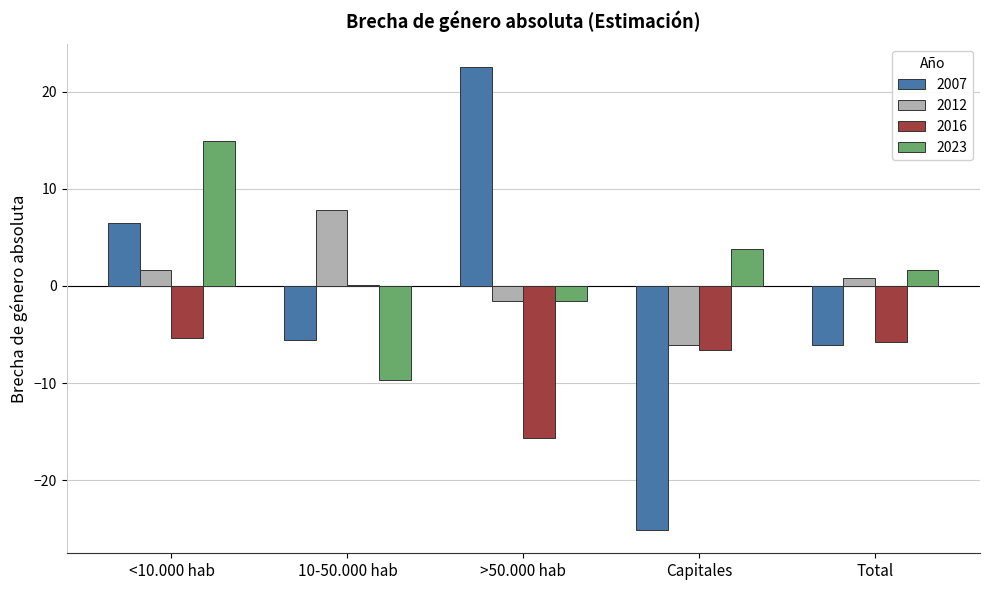

How many series are shown in this chart?

4